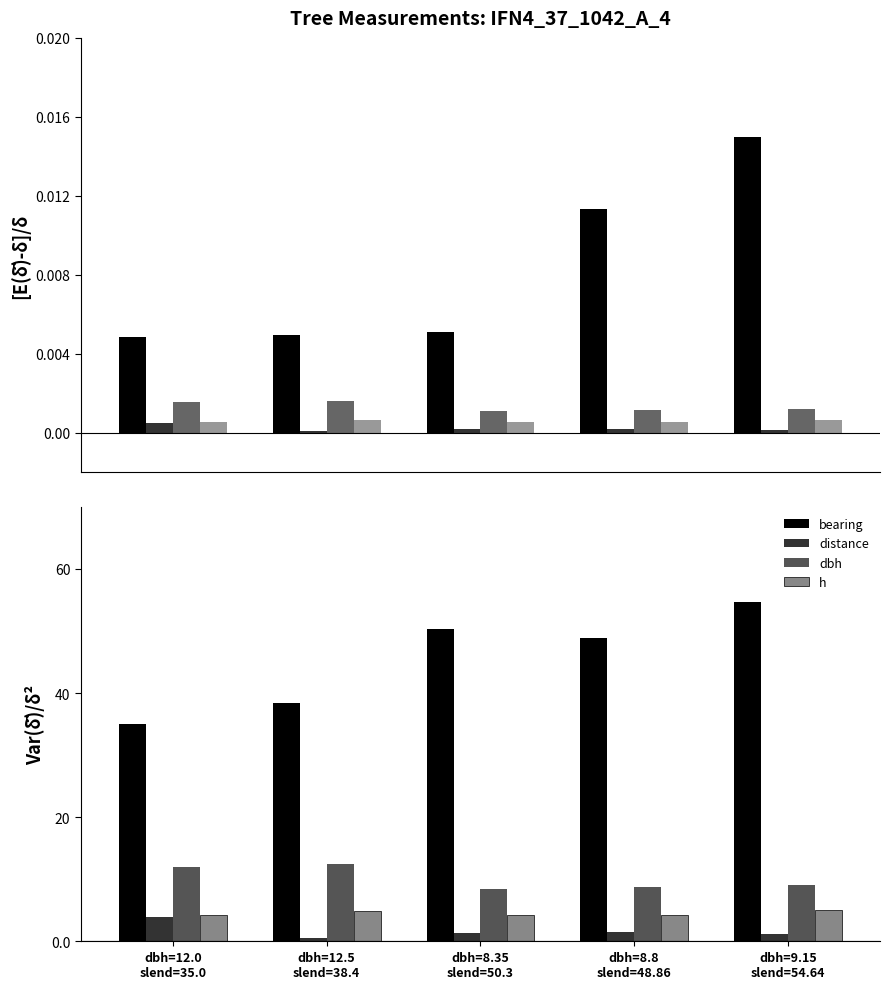

What is the average value of the dbh series?

10.2